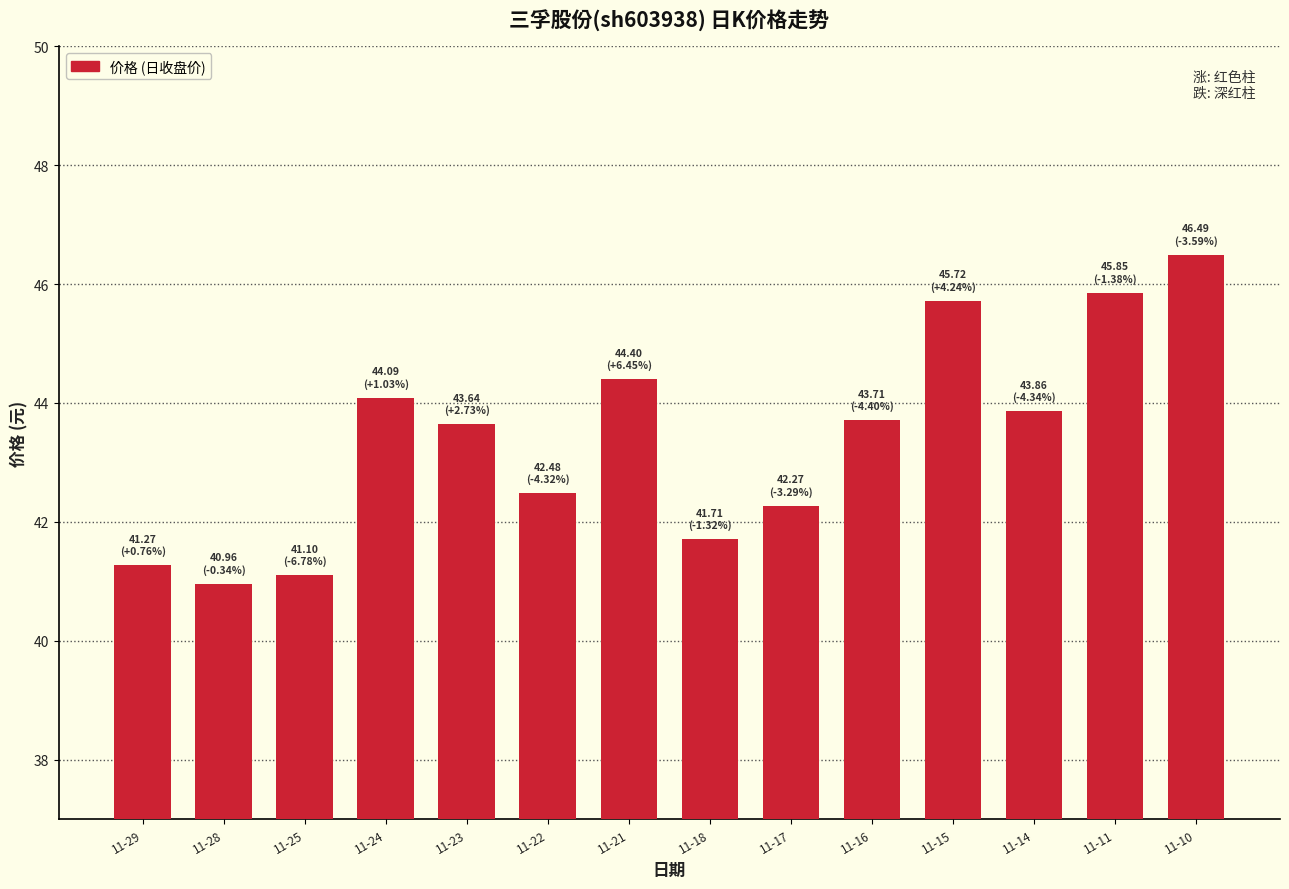

How many series are shown in this chart?

1